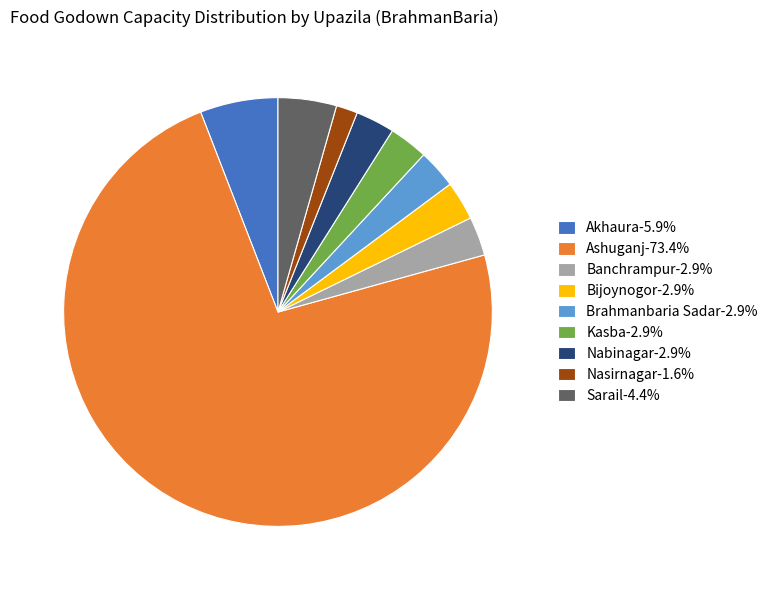

What is the ratio of the value at Banchrampur-2.9% to the value at Kasba-2.9%?

1.0